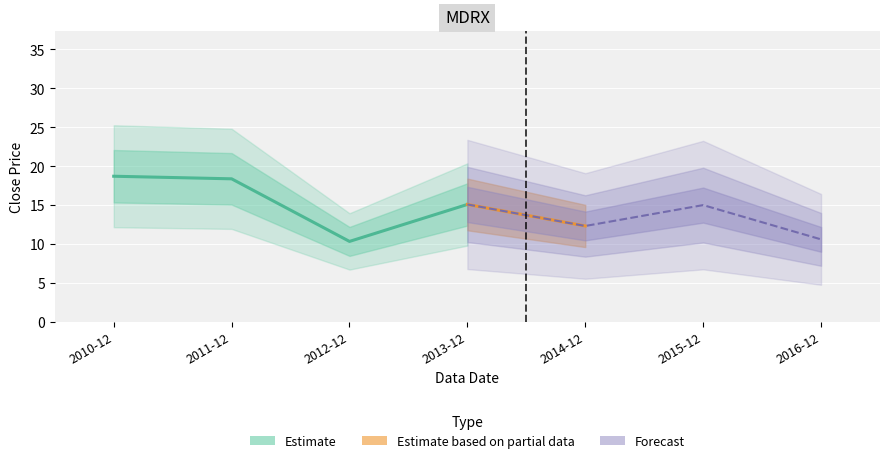

Approximately how many times larger is the value at 2010-12 compared to 2012-12?

1.8